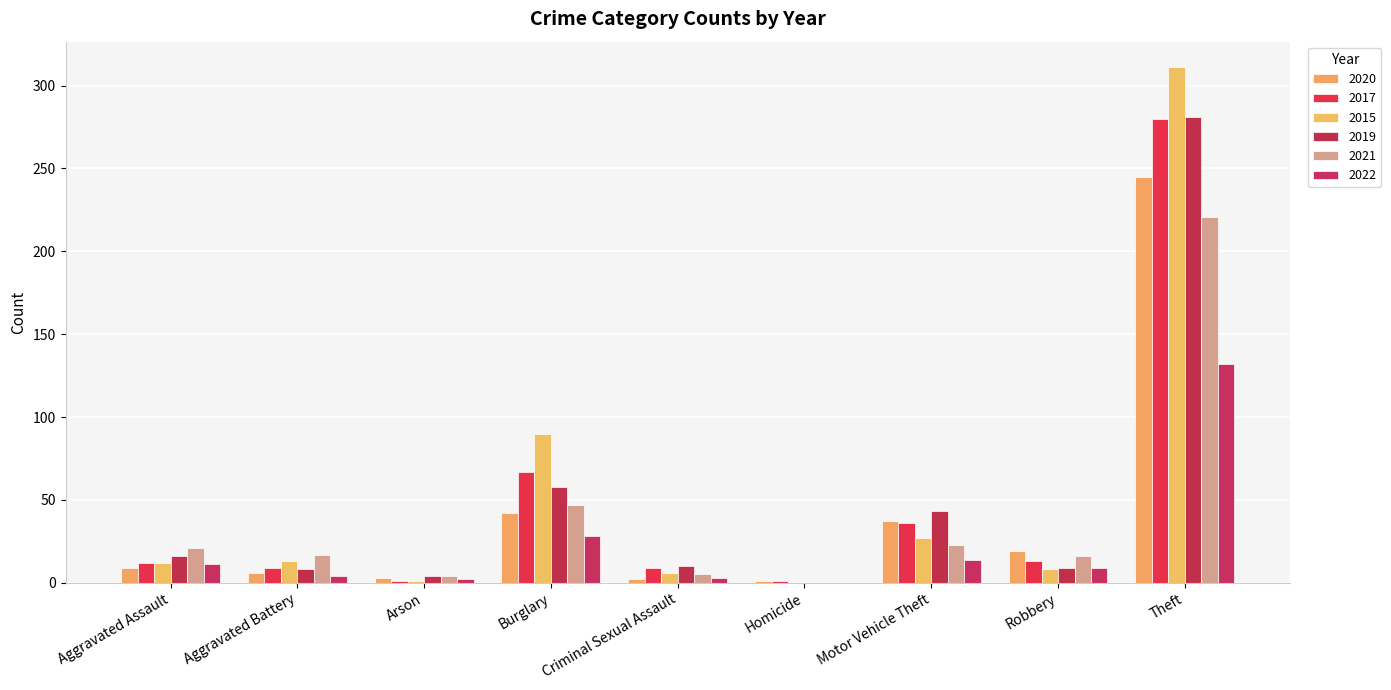

At which category does the chart reach its peak across all series?

Theft